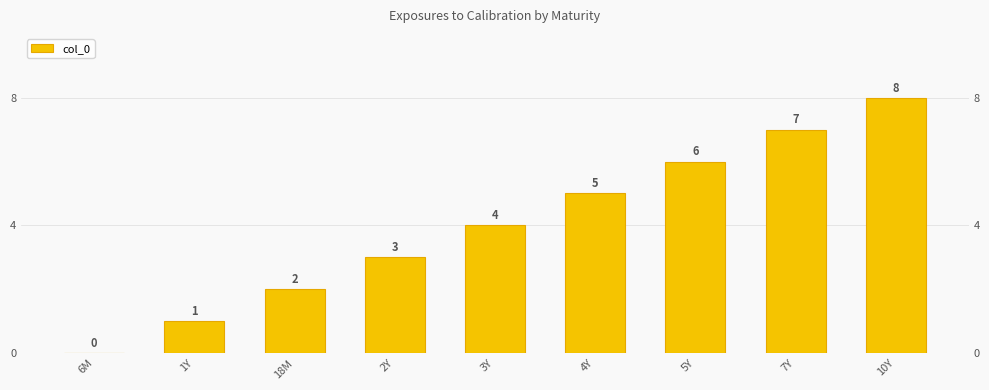

Does the chart contain any negative values?

No